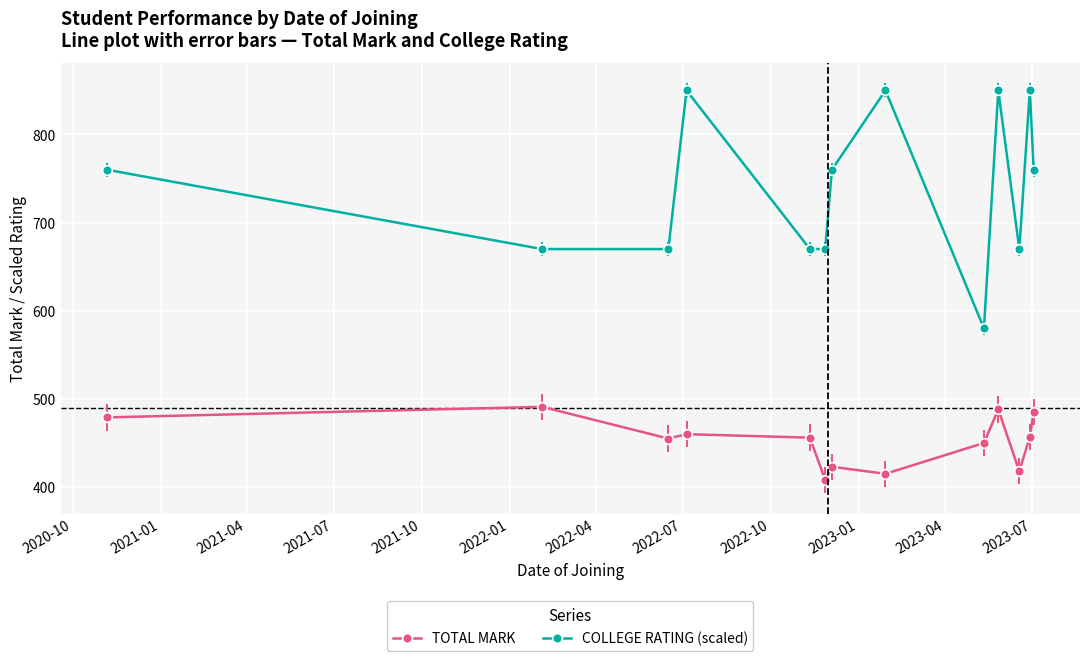

True or false: TOTAL MARK and COLLEGE RATING (scaled) intersect in this chart.

False